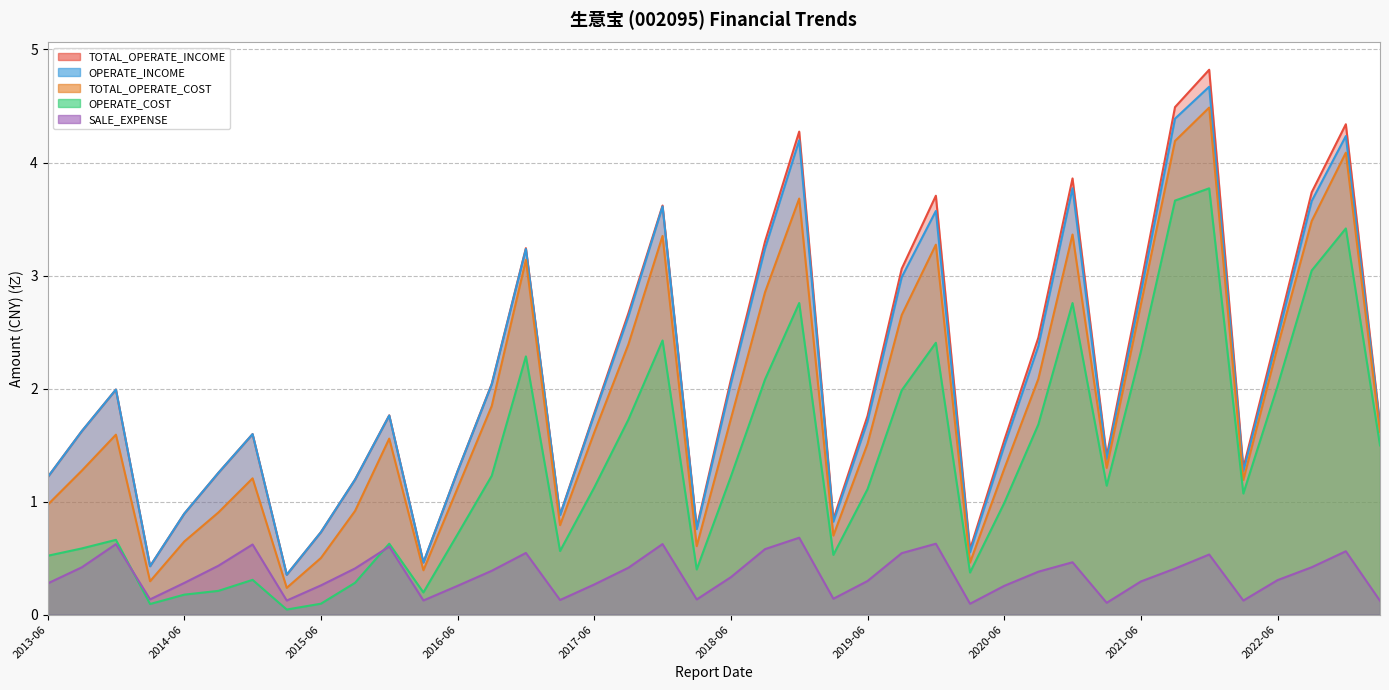

What is the label of the 3rd point from the right?

2022-09-30